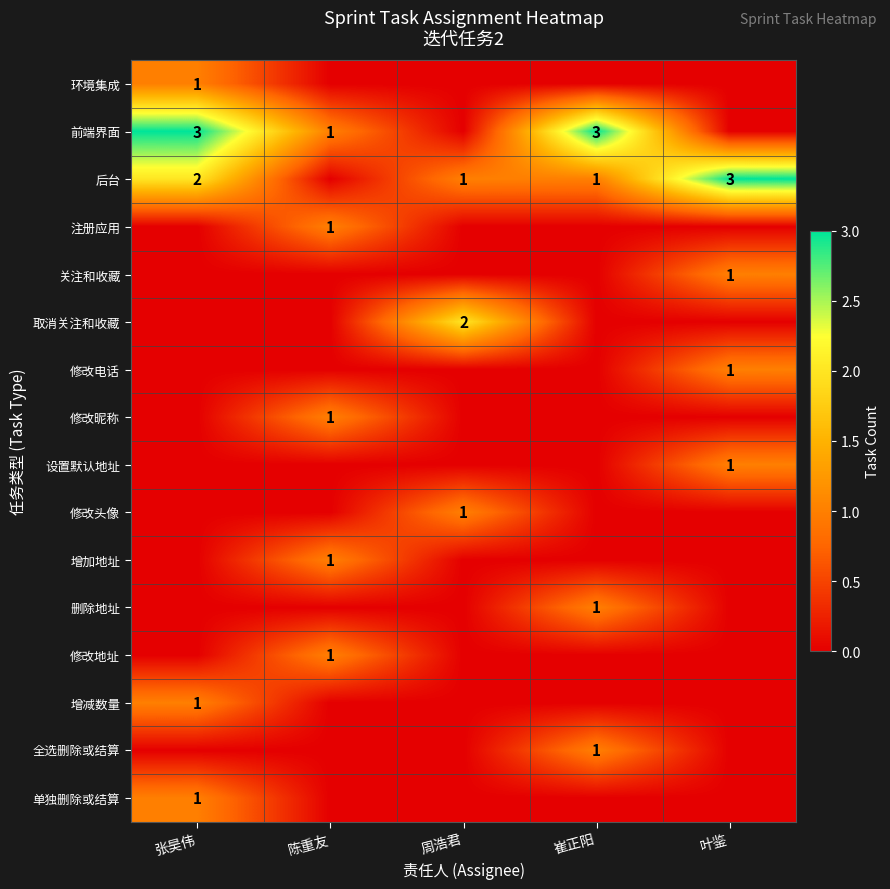

List the labels in order of 修改地址 value, smallest first.

张昊伟, 周浩君, 崔正阳, 叶鉴, 陈重友